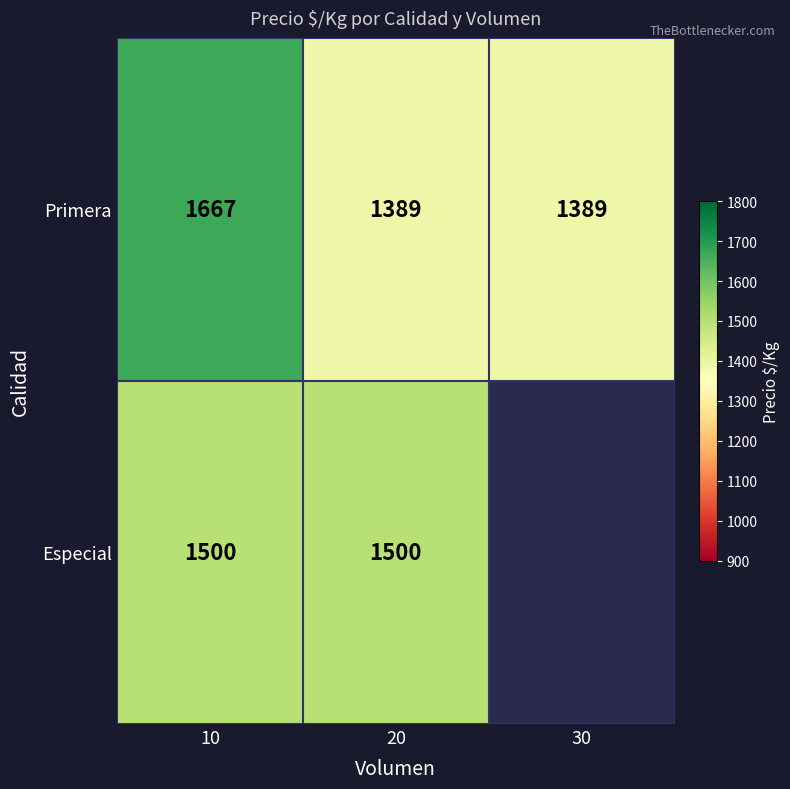

The Primera series shows 1667 at 10. True or false?

True